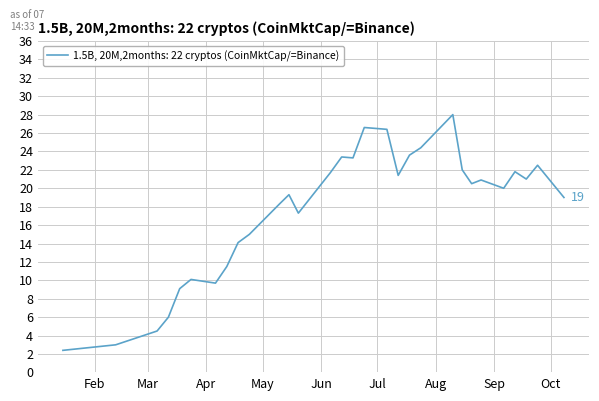

What is the minimum value shown in the chart?

2.4